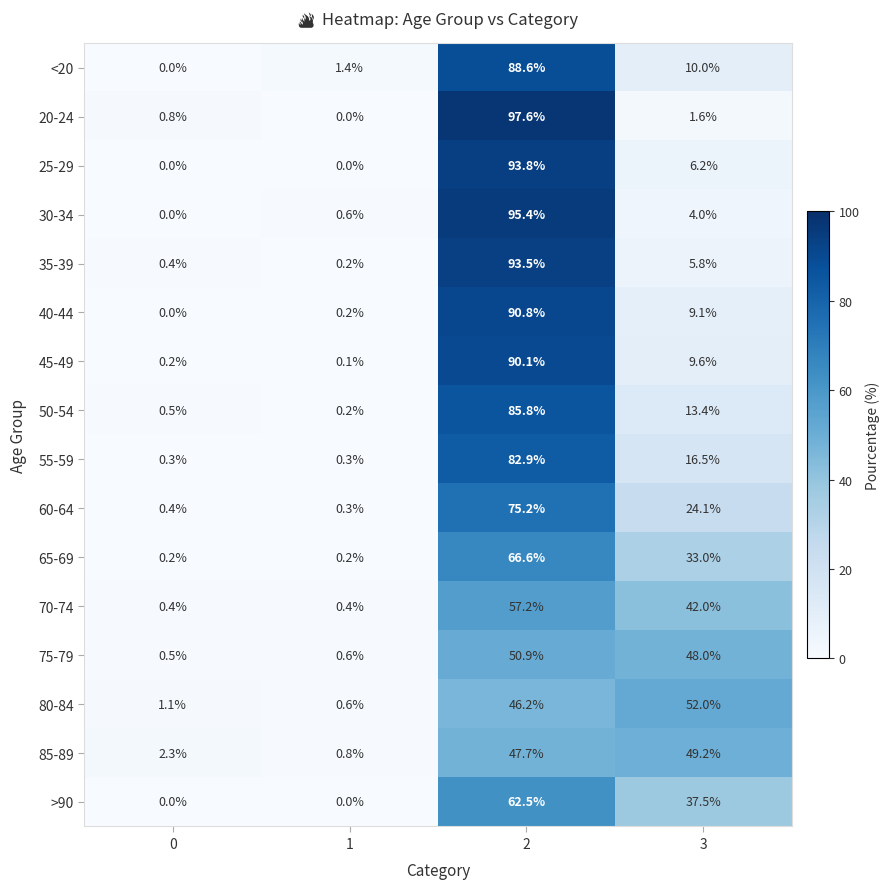

At 2, list the series in order from smallest to largest.

80-84, 85-89, 75-79, 70-74, >90, 65-69, 60-64, 55-59, 50-54, <20, 45-49, 40-44, 35-39, 25-29, 30-34, 20-24